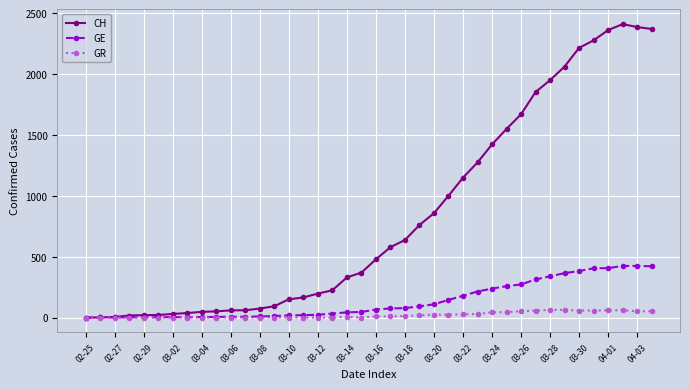

Rank the series by their maximum value, from lowest to highest.

GR, GE, CH